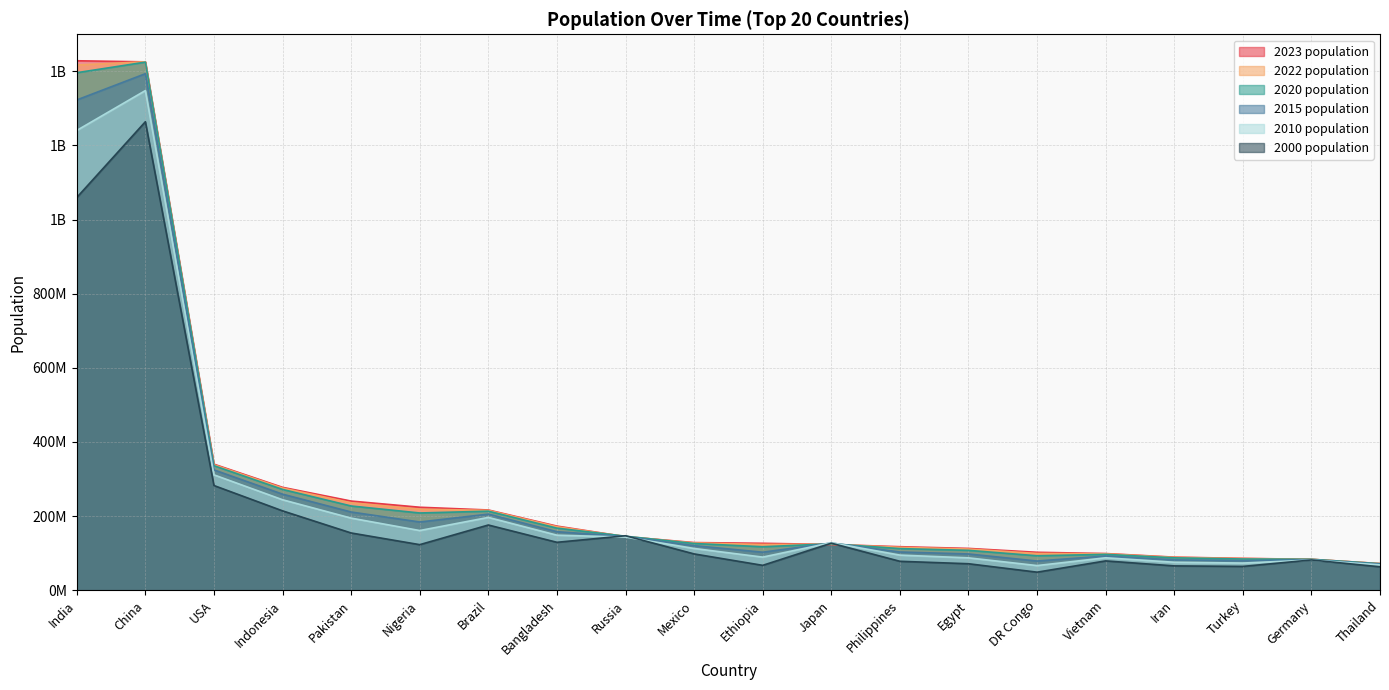

True or false: 2000 population has a value of 126803861 at Japan.

True